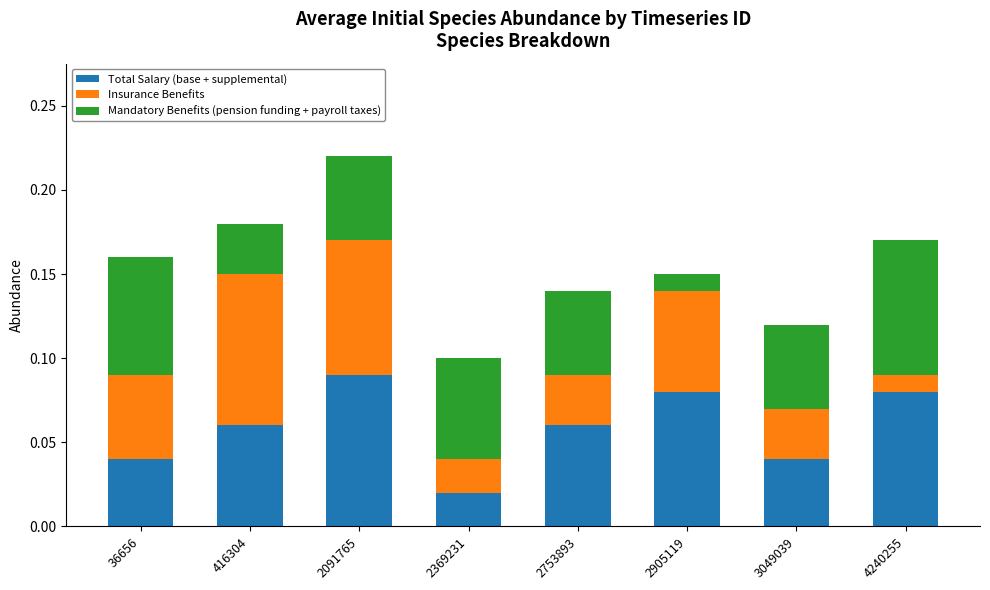

What are all the series names shown in the legend?

Total Salary (base + supplemental), Insurance Benefits, Mandatory Benefits (pension funding + payroll taxes)